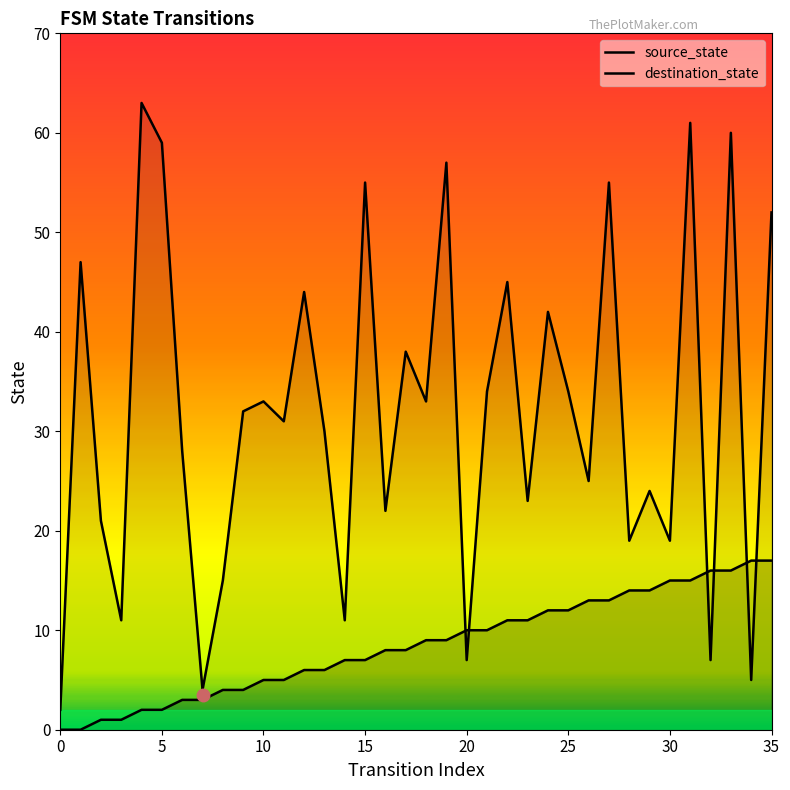

Does the chart display data point markers on the line(s)?

No